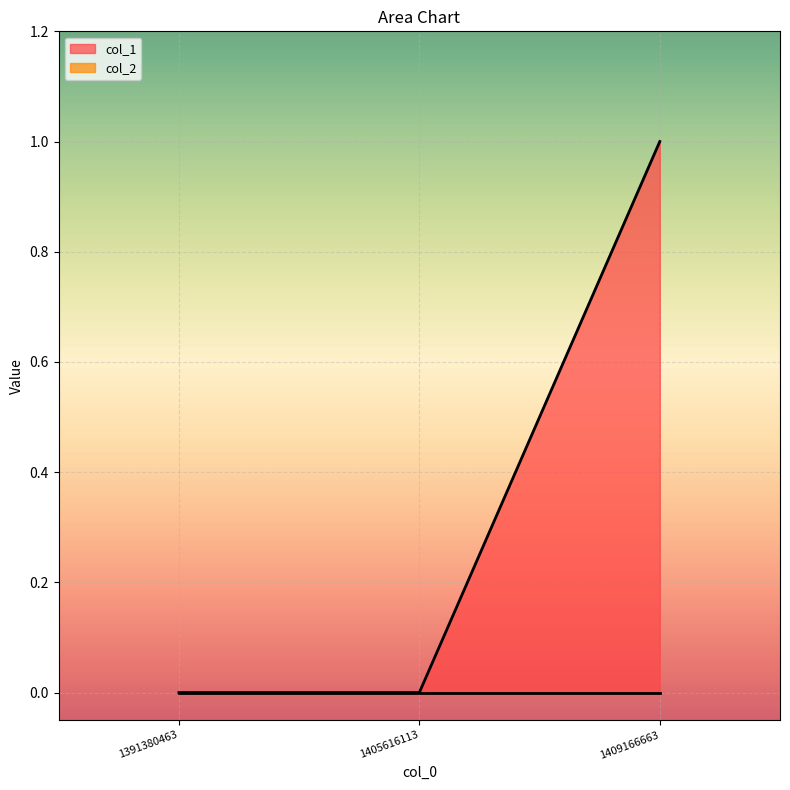

Which category has the lowest value across all series?

1391380463